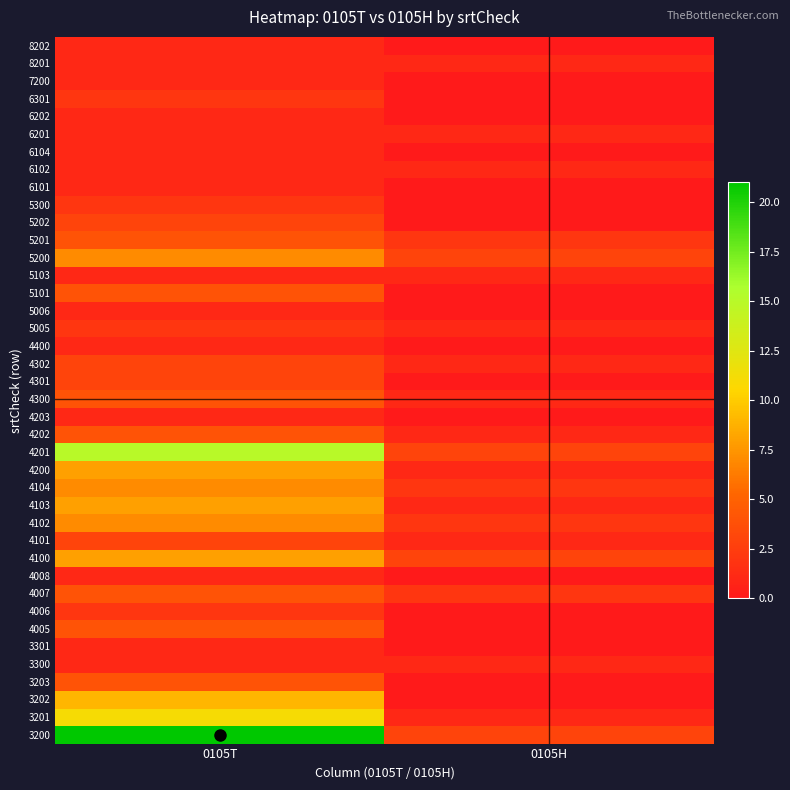

At which category is the sum across all series the highest?

0105T